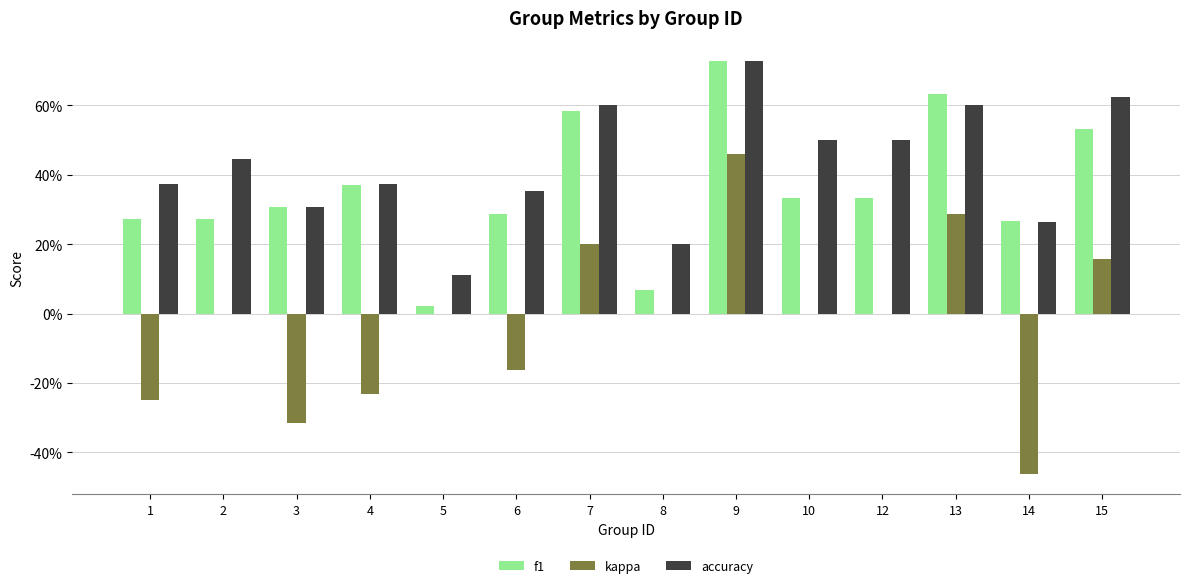

Reading right to left, what are all the values shown in this chart?

f1: 15=0.5	14=0.3	13=0.6	12=0.3	10=0.3	9=0.7	8=0.1	7=0.6	6=0.3	5=0.0	4=0.4	3=0.3	2=0.3	1=0.3
kappa: 15=0.2	14=-0.5	13=0.3	12=0.0	10=0.0	9=0.5	8=0.0	7=0.2	6=-0.2	5=0.0	4=-0.2	3=-0.3	2=0.0	1=-0.2
accuracy: 15=0.6	14=0.3	13=0.6	12=0.5	10=0.5	9=0.7	8=0.2	7=0.6	6=0.4	5=0.1	4=0.4	3=0.3	2=0.4	1=0.4